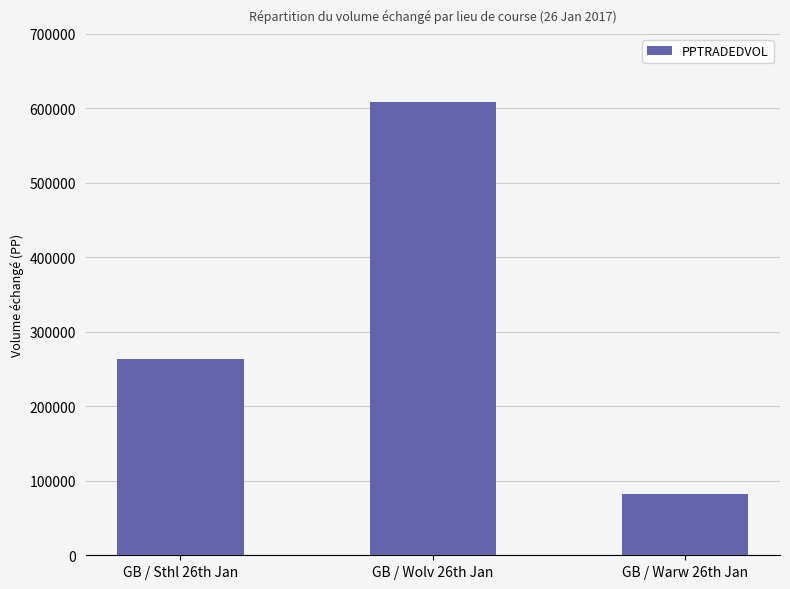

Approximately how many times larger is the value at GB / Sthl 26th Jan compared to GB / Wolv 26th Jan?

0.4